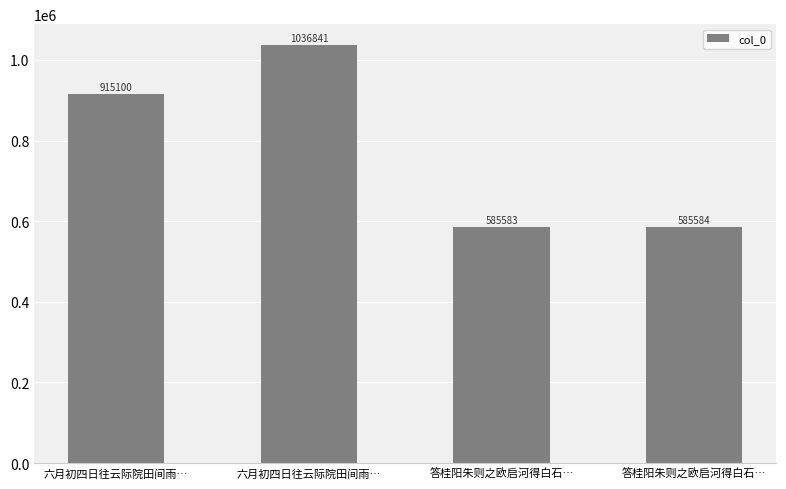

What is the average value?

780777